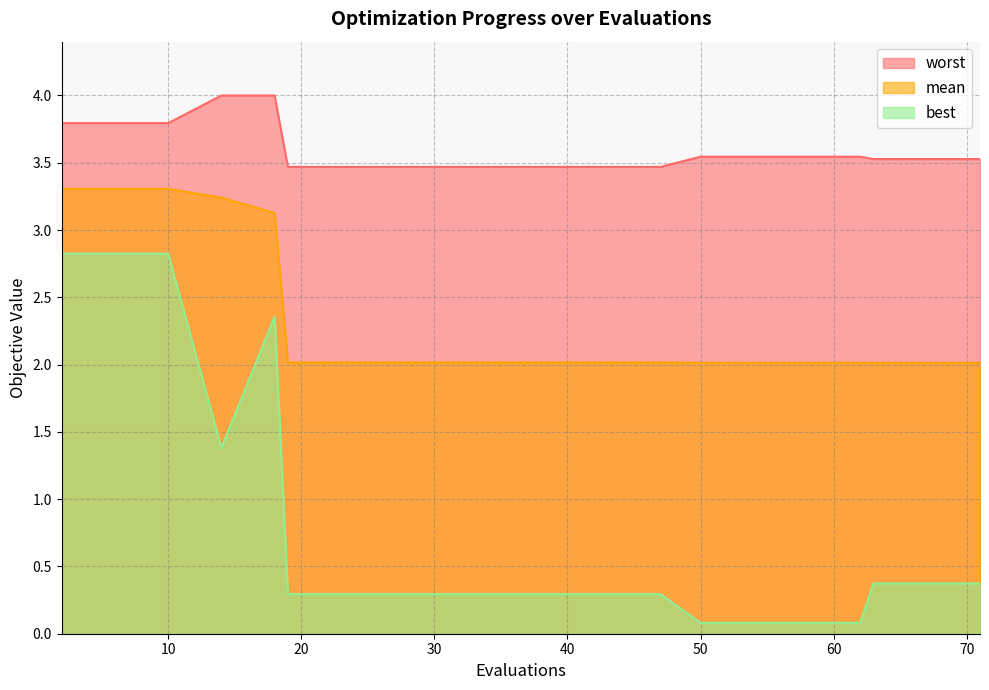

What is the difference between the maximum and minimum values in the worst series?

0.5